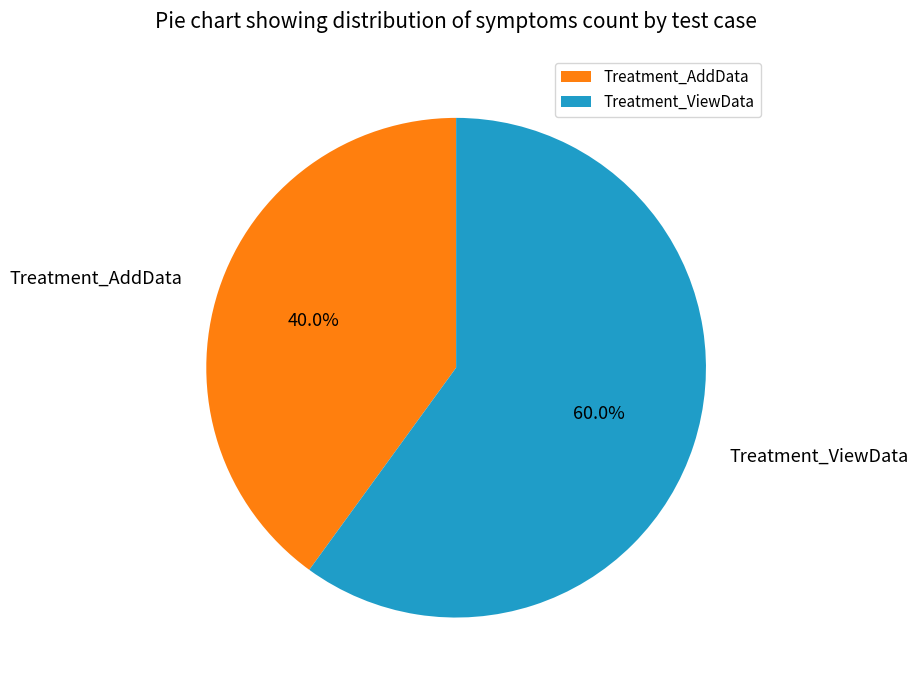

Does Treatment_AddData account for over 50% of the chart?

No